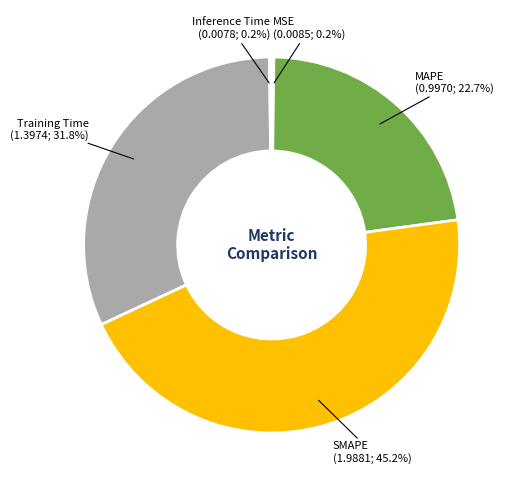

Is there any slice that represents more than half of the pie?

No